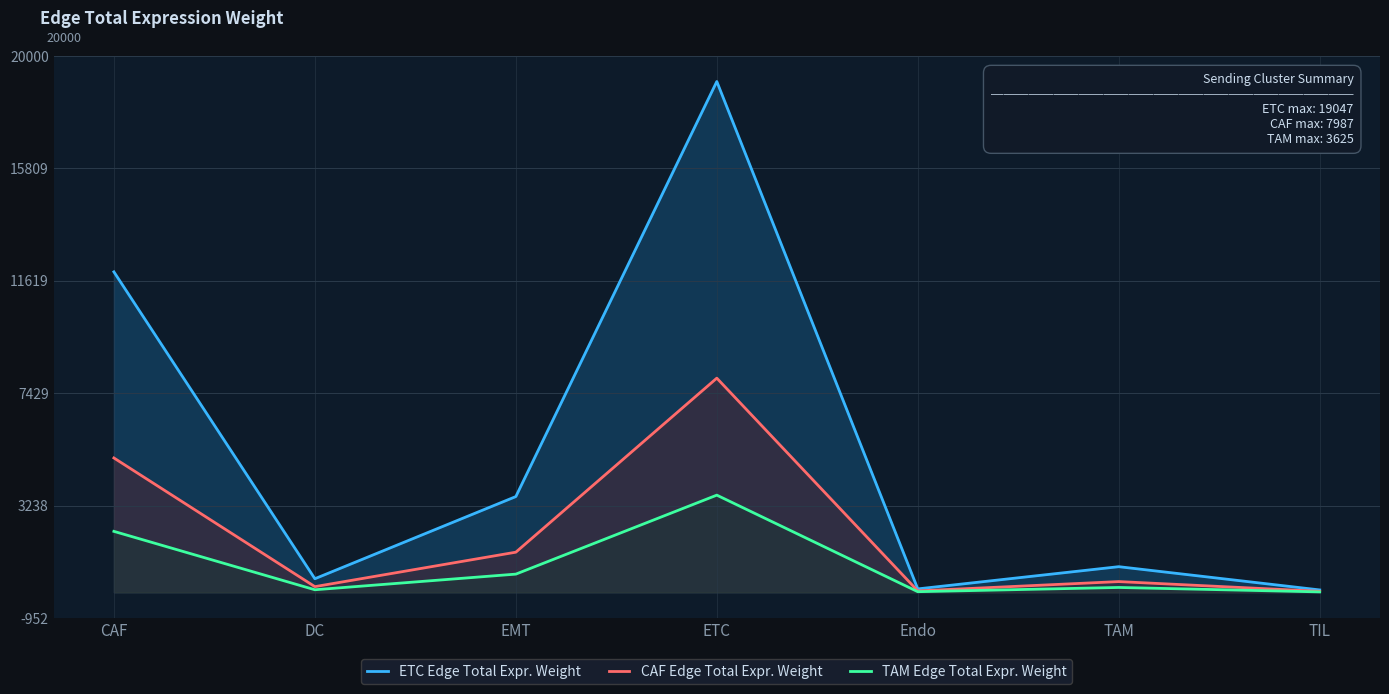

True or false: ETC Edge Total Expr. Weight and TAM Edge Total Expr. Weight intersect in this chart.

False